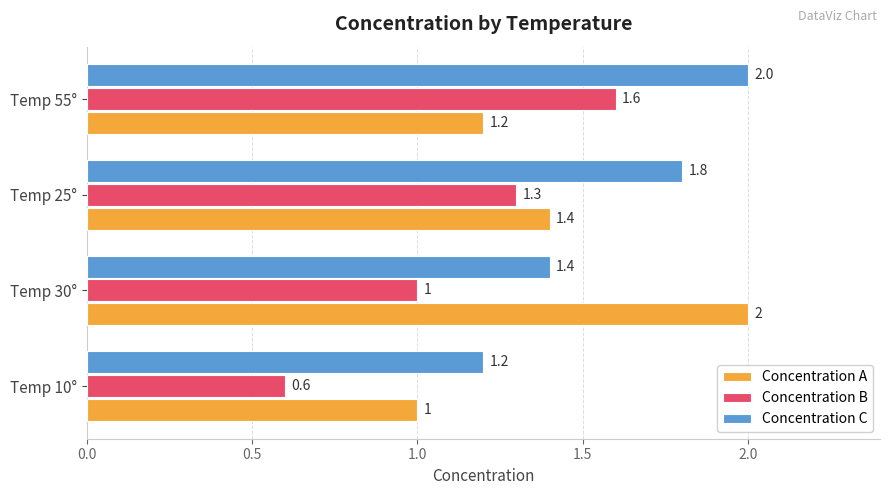

What is the difference between the highest and lowest values at Temp 55°?

0.8